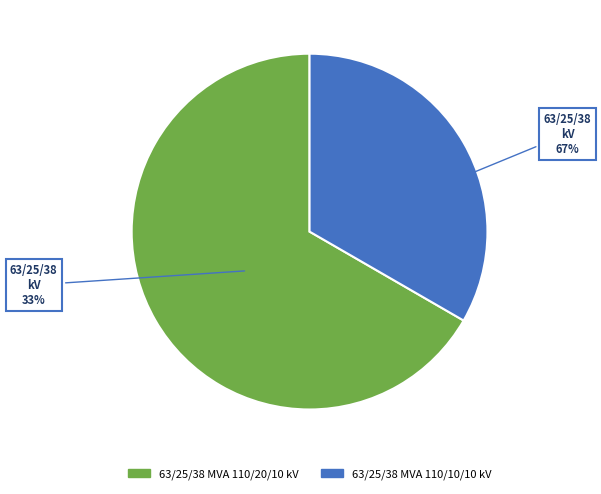

What is the ratio of the value at 63/25/38 MVA 110/10/10 kV to the value at 63/25/38 MVA 110/20/10 kV?

0.5